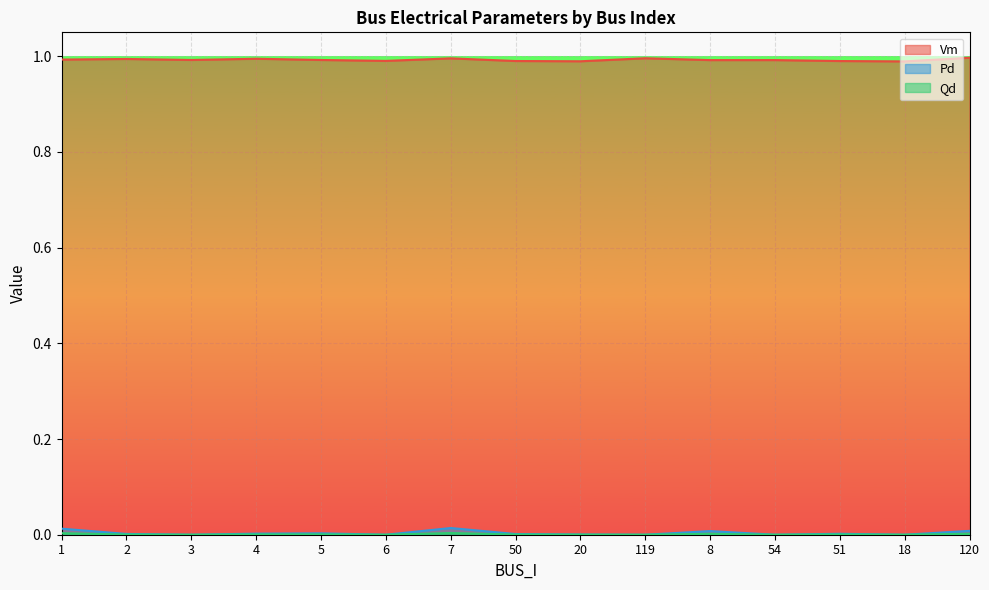

Which category has the lowest value in the Pd series?

3